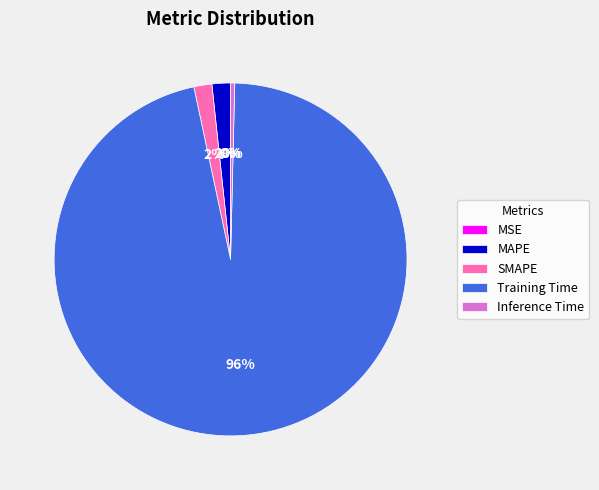

Is the sum of Training Time and Inference Time greater than half?

Yes